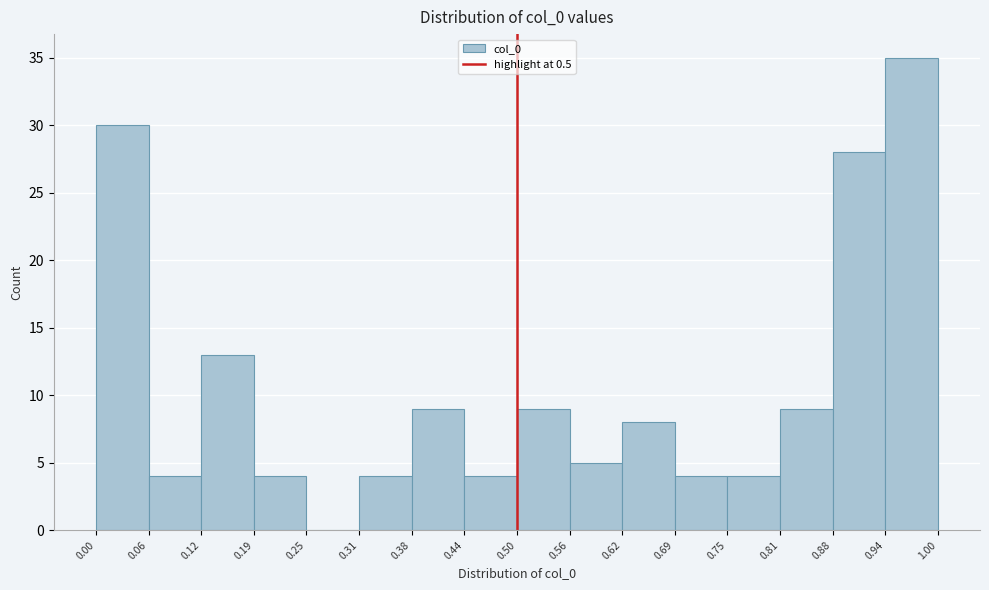

Which range on the x-axis has the tallest bar?

0.94 to 1.00